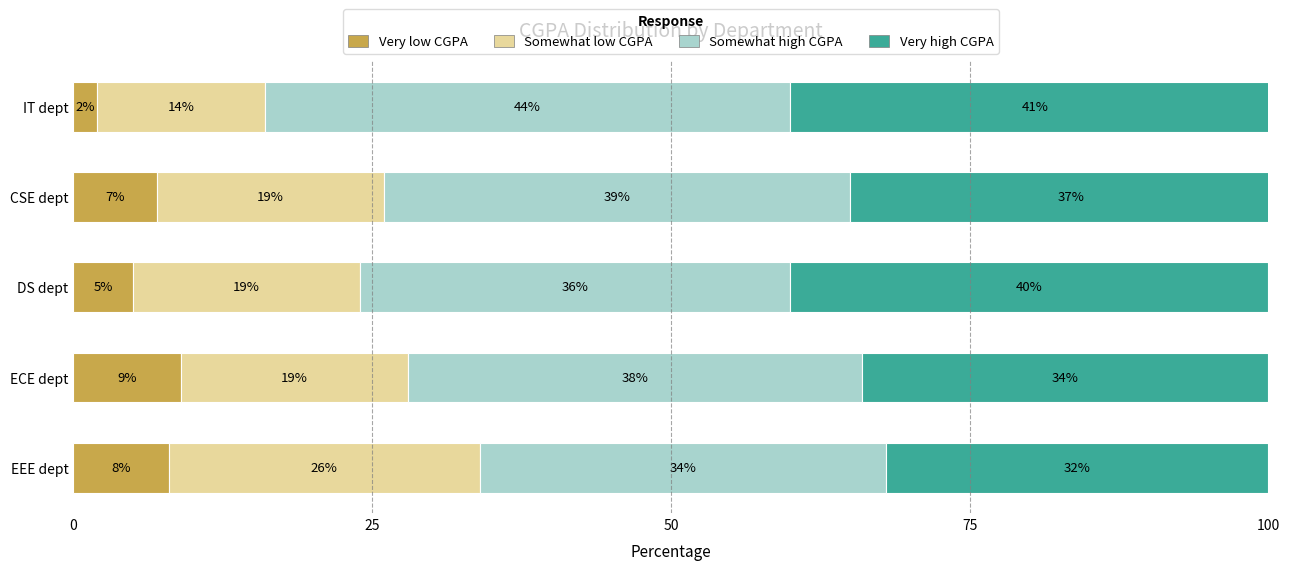

What is the sum of all Somewhat low CGPA values?

97